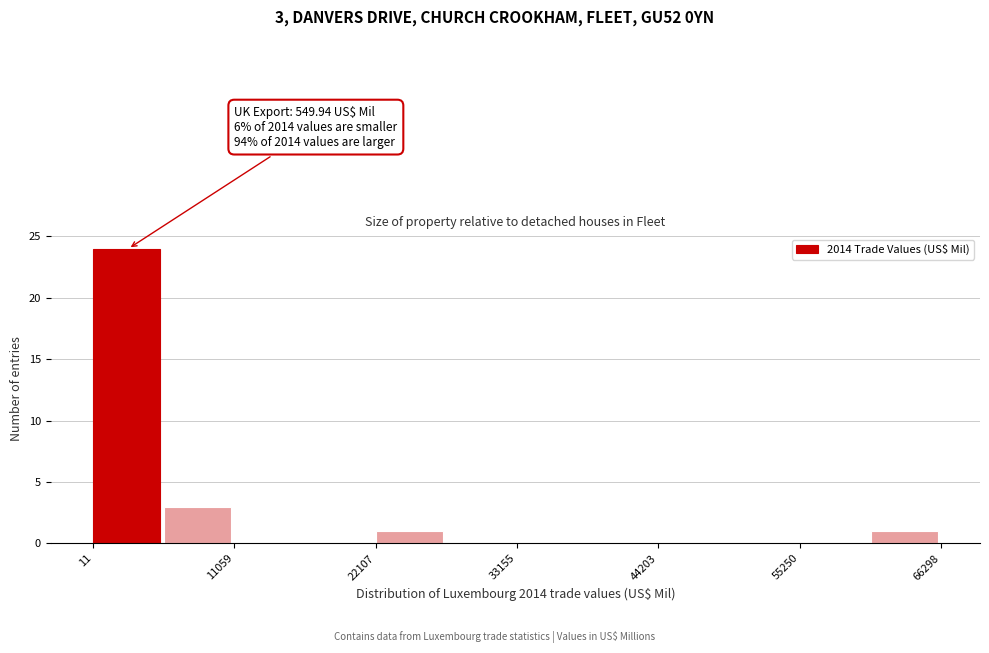

Read against the x-axis, roughly where is the centre of the tallest bar?

2000